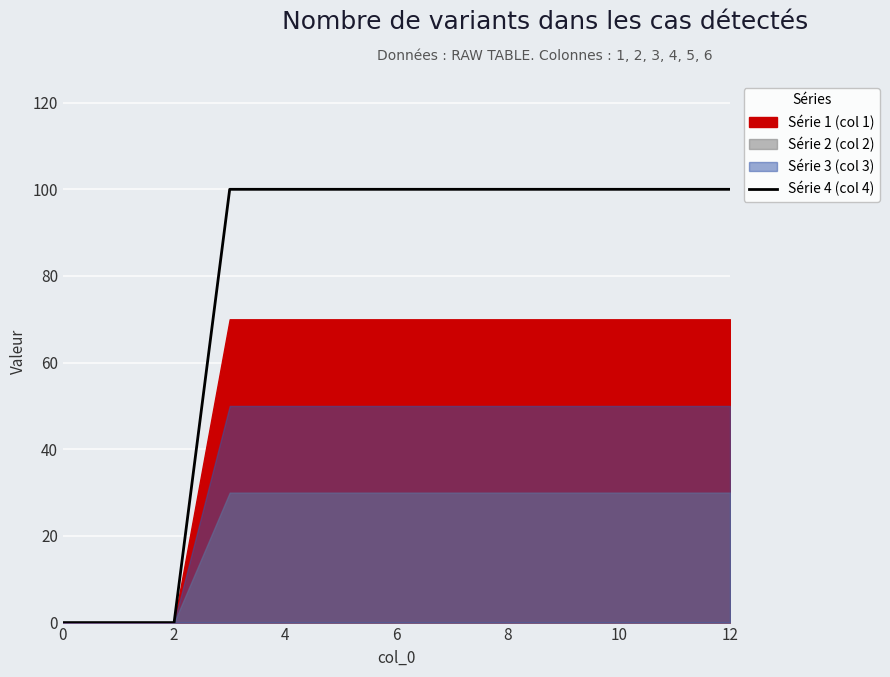

True or false: the data shows -57 at 0.

False